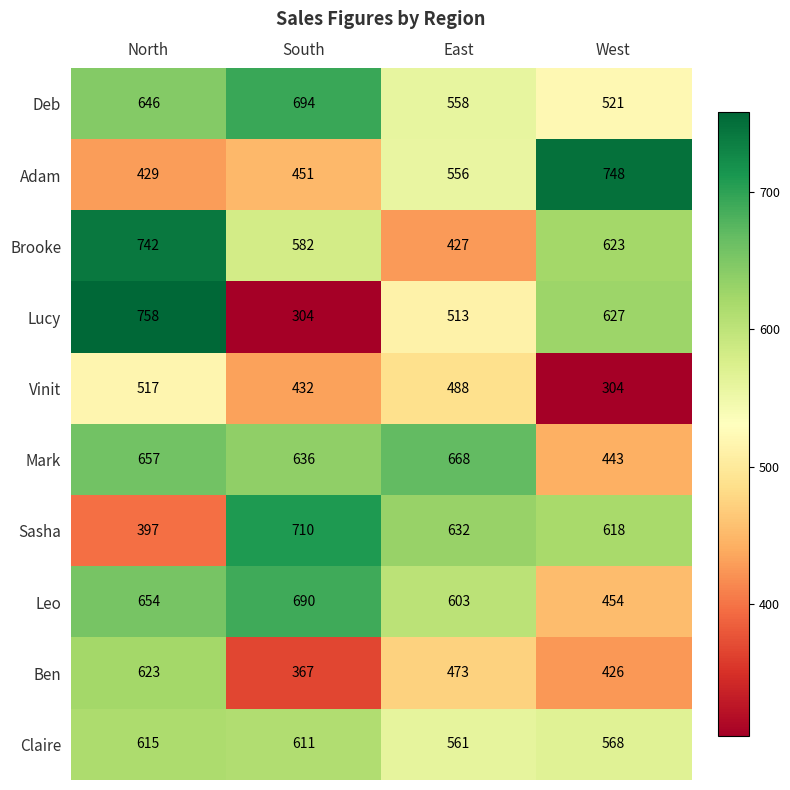

Which series has the largest total across all categories?

Deb